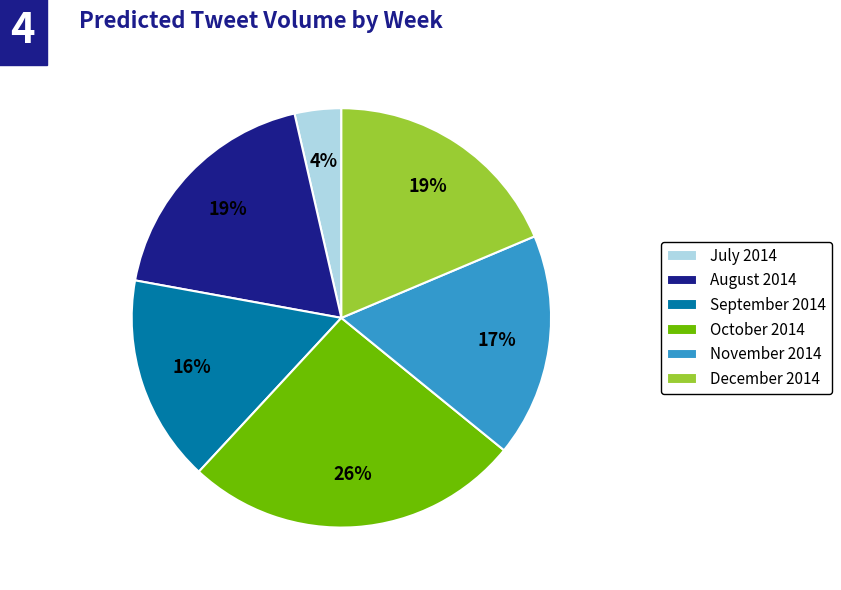

How many segments does this pie chart have?

6